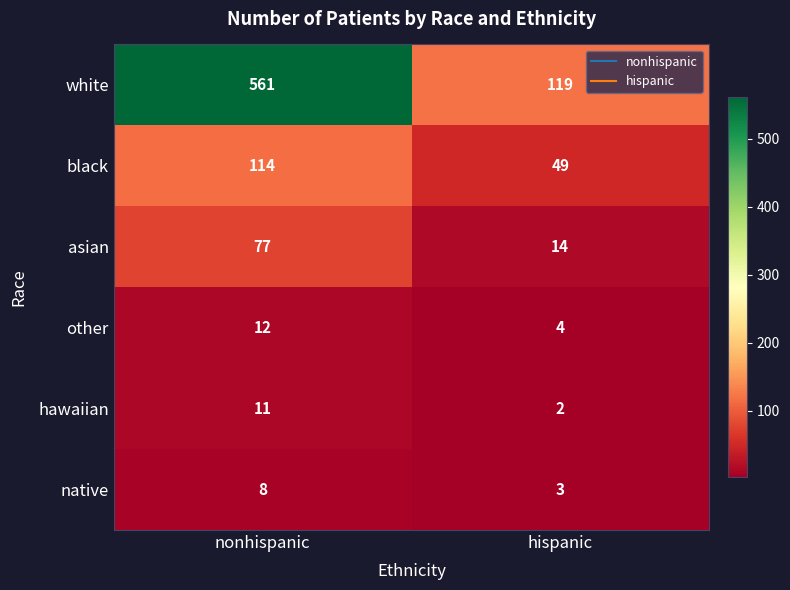

What is the maximum value shown in the chart?

561